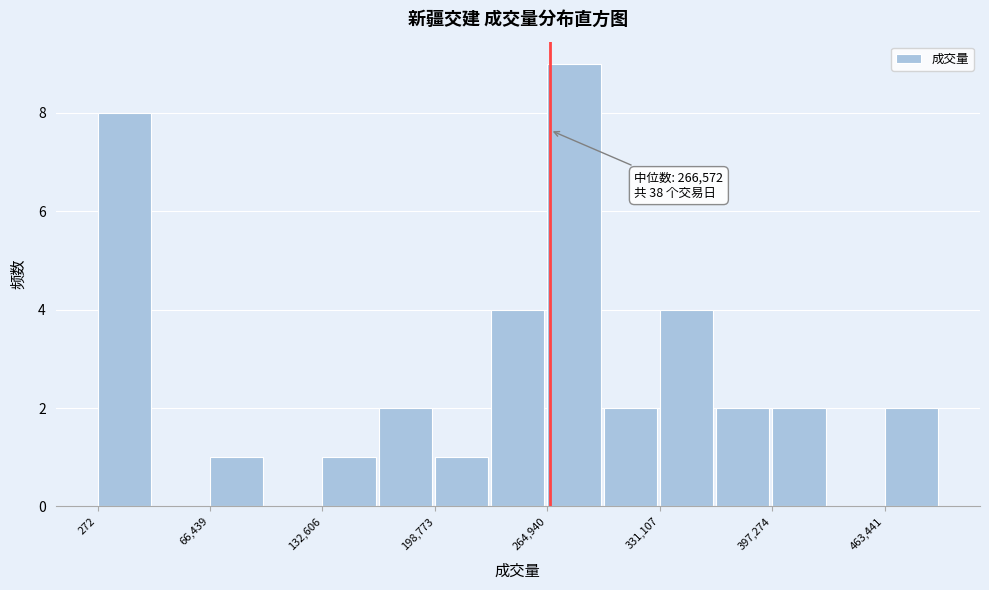

Around what value on the x-axis is the tallest bar? Give the approximate position of its centre, as read against the axis.

280000